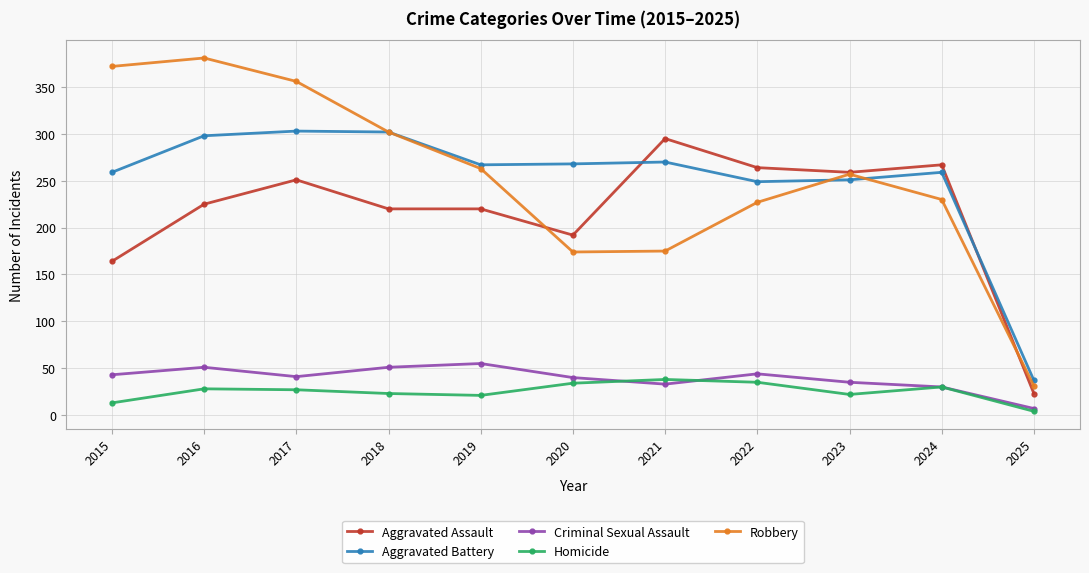

Is the value of Robbery at 2017 greater than the value of Criminal Sexual Assault at 2019?

Yes